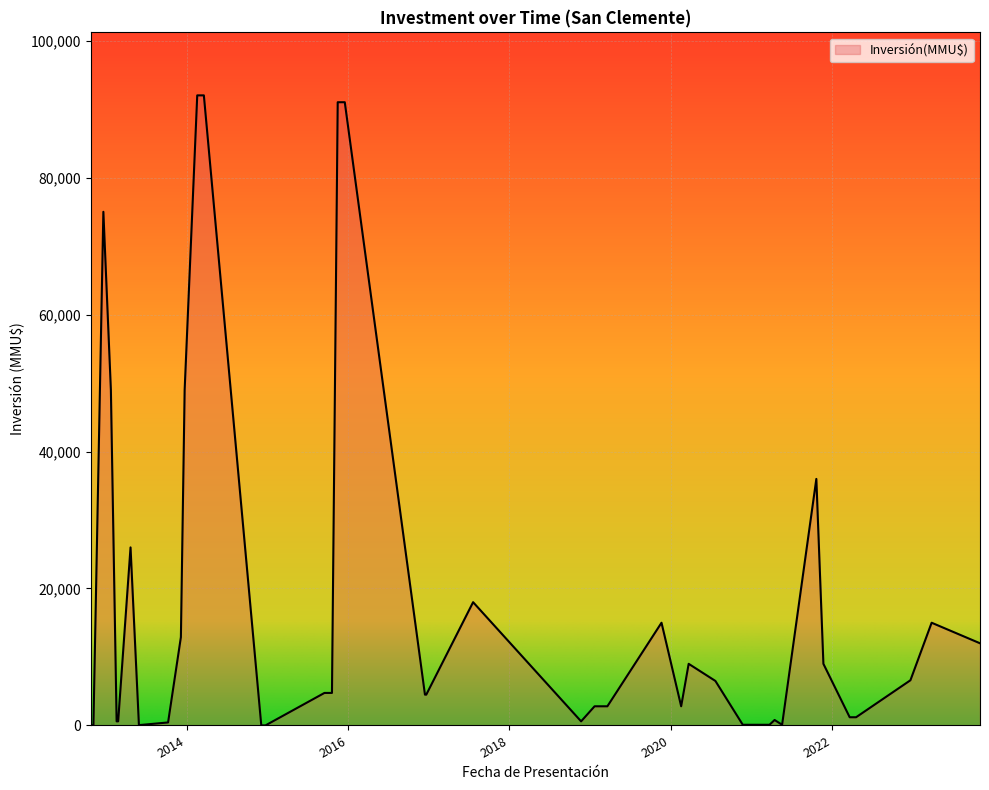

What is the difference between the maximum and minimum values?

92000